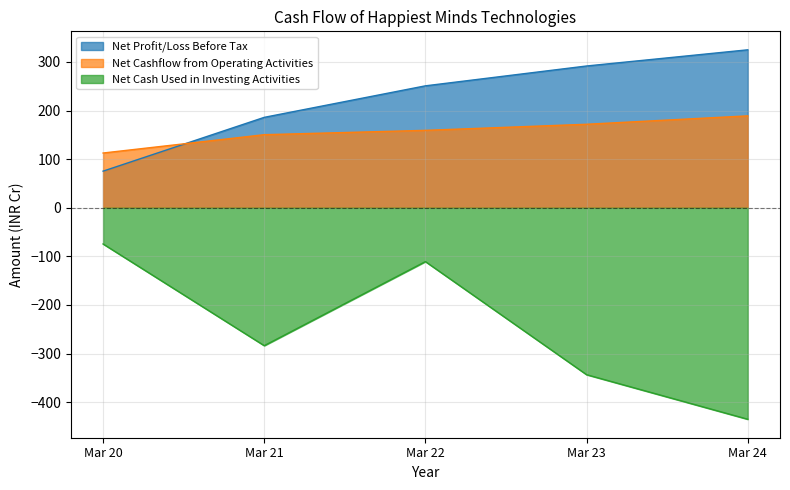

The Net Cash Used in Investing Activities series shows -242.1 at Mar 24. True or false?

False